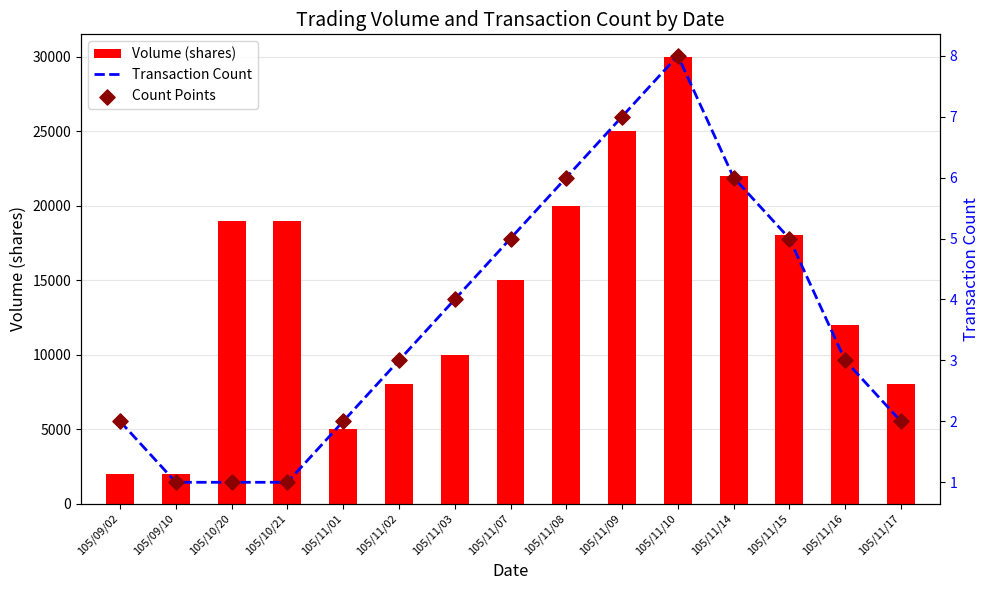

What is the total value across all series at 105/09/02?

2004